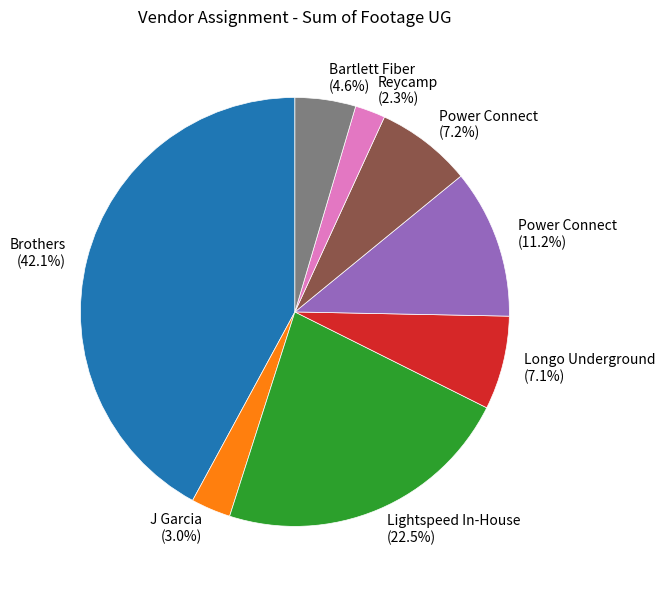

To the nearest percent, what is the difference between the largest and smallest slice percentages?

40%